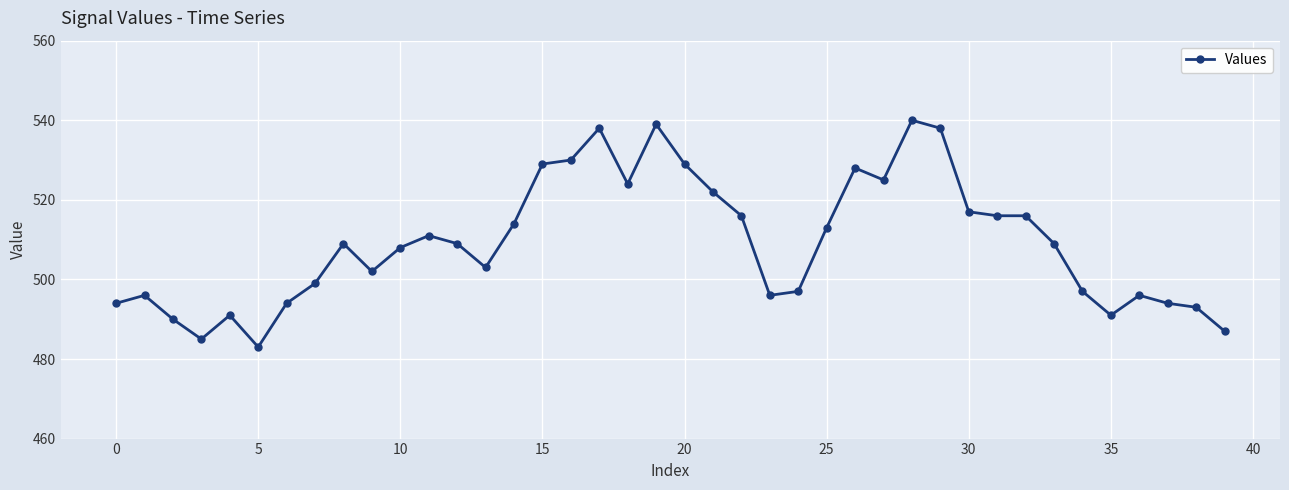

True or false: there are more than 0 points higher than both neighbors.

True